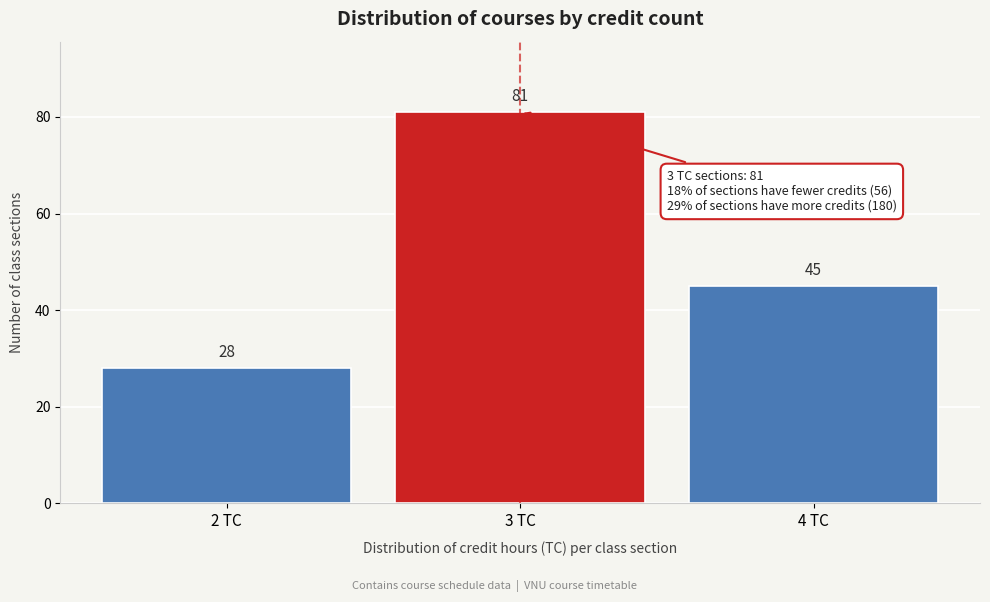

Reading right to left, what are all the values shown in this chart?

45	81	28